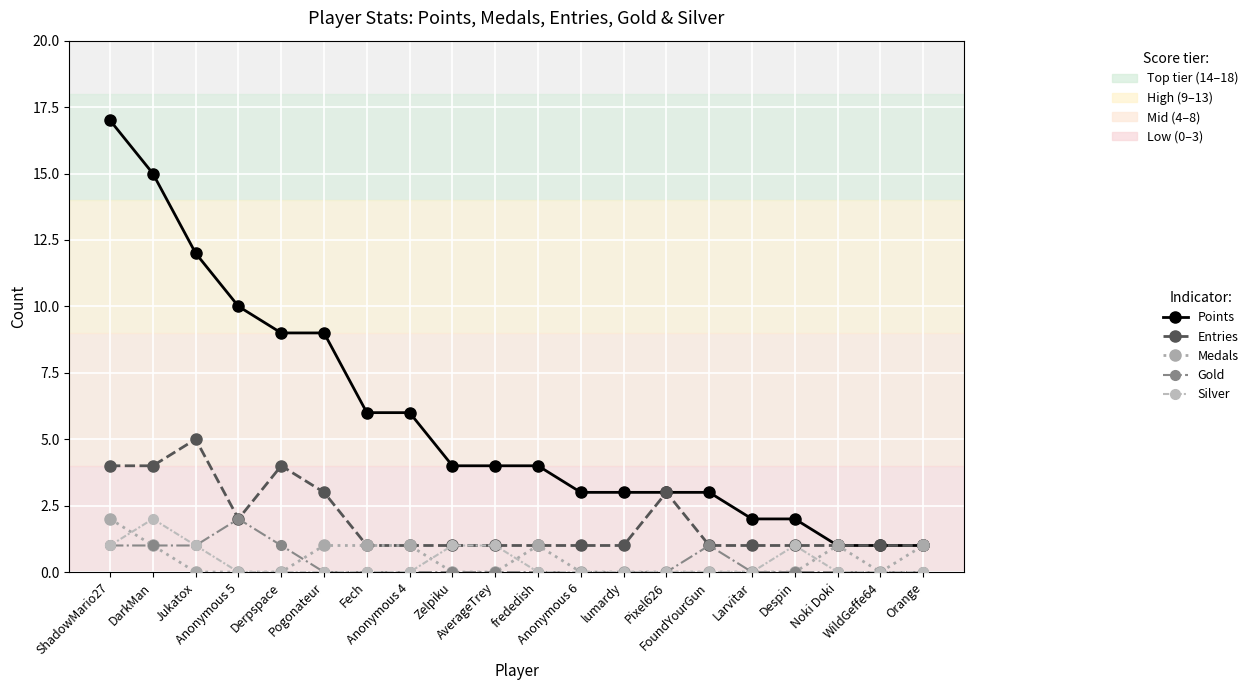

Which series has the widest spread of values?

Points